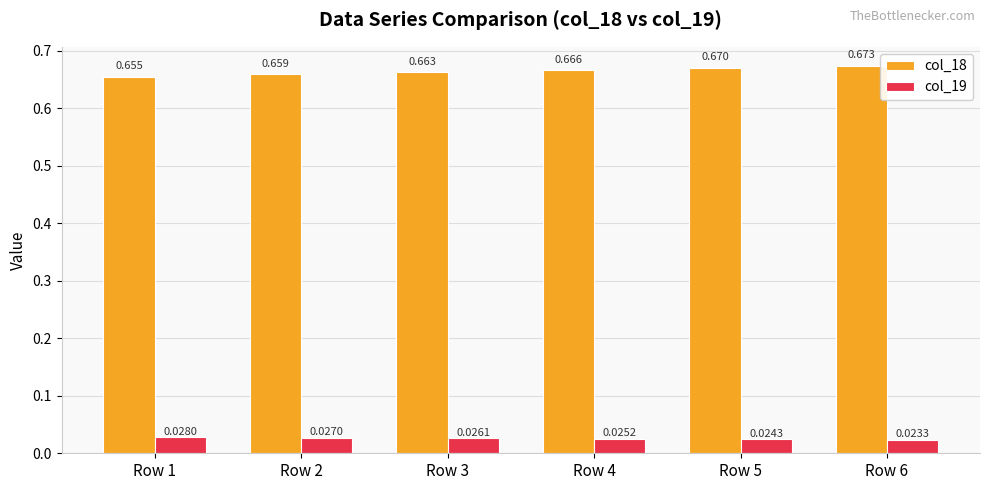

Is the value of col_18 at Row 6 greater than the value of col_19 at Row 1?

Yes